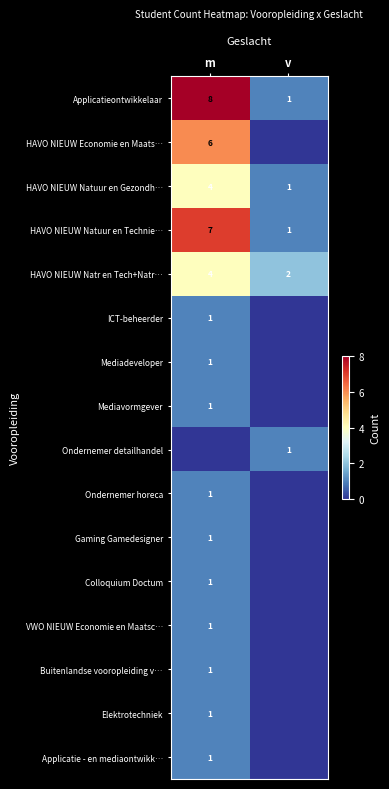

True or false: HAVO NIEUW Natuur en Technie… has a value of 7 at m.

True